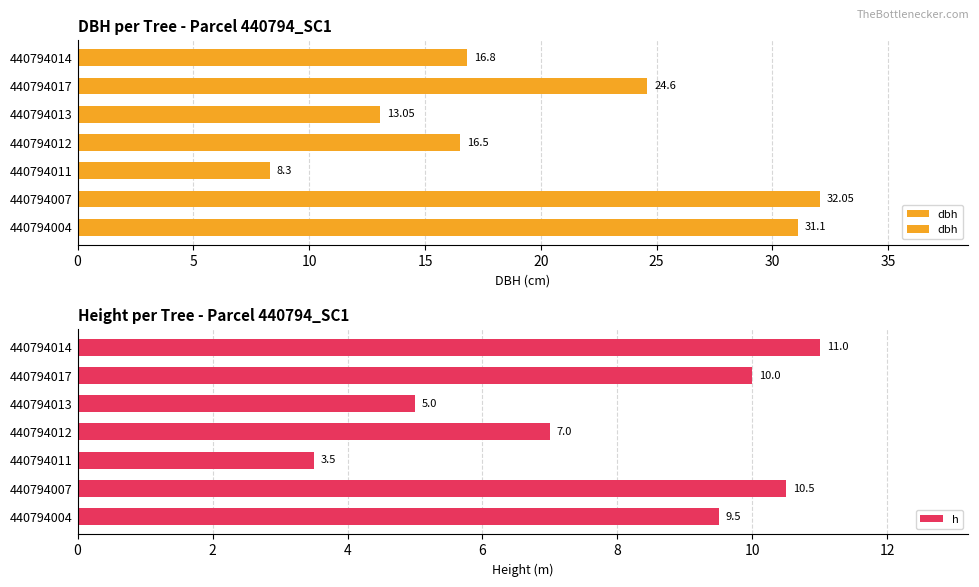

Rank the categories by h value from highest to lowest.

440794014, 440794007, 440794017, 440794004, 440794012, 440794013, 440794011